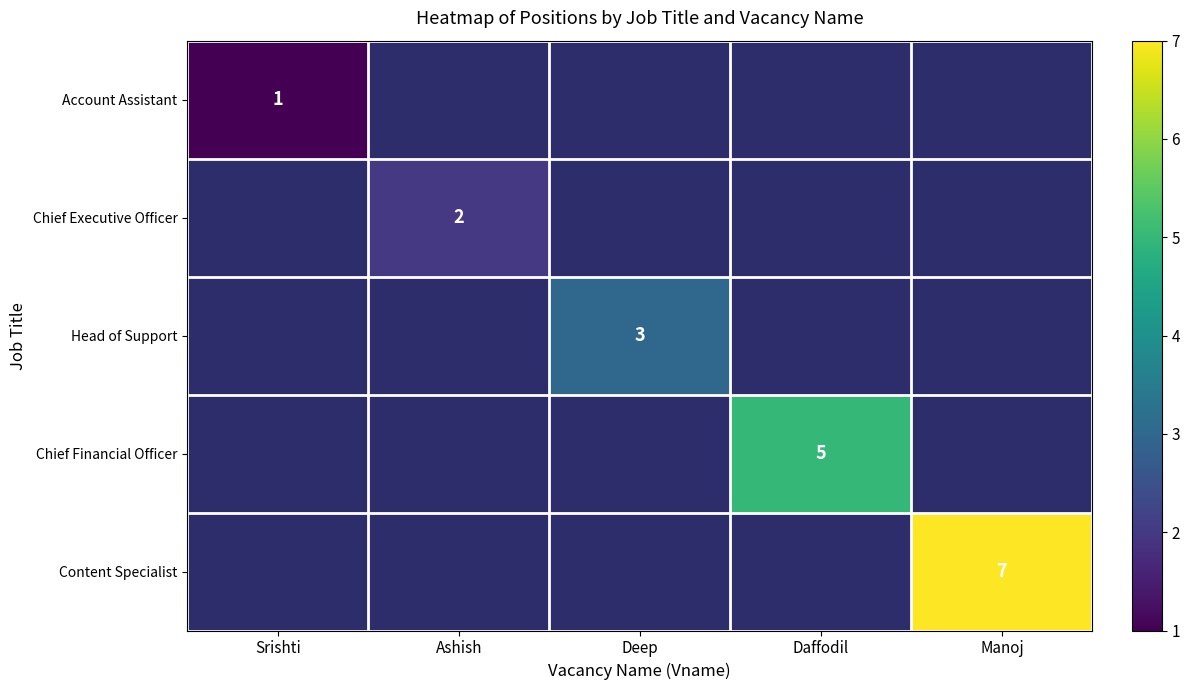

True or false: Content Specialist has a value of 10 at Manoj.

False